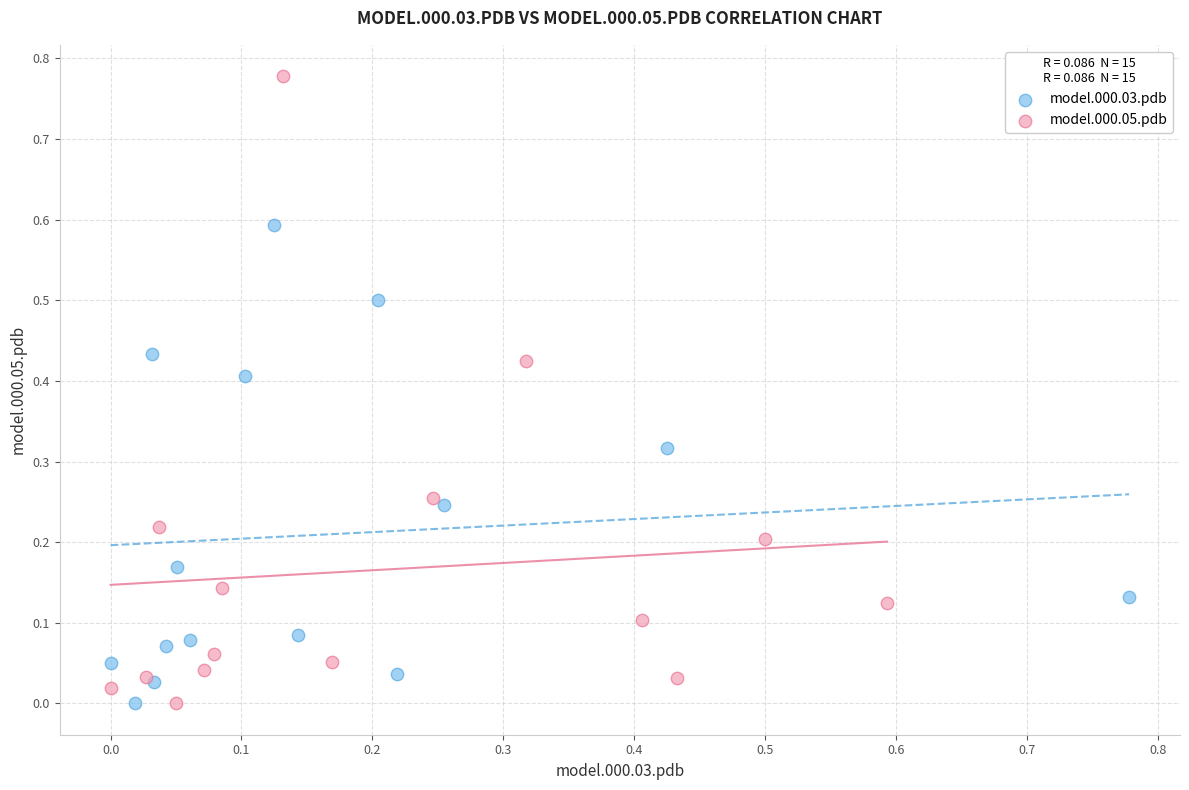

Which series has the largest Y range (max minus min)?

model.000.05.pdb